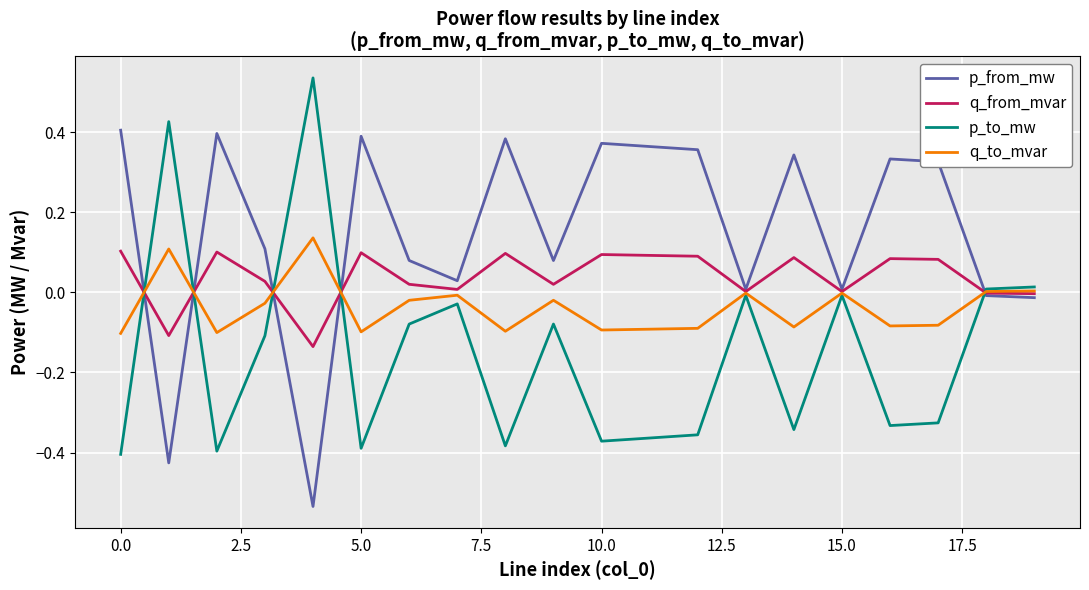

Which series has the largest total across all categories?

p_from_mw